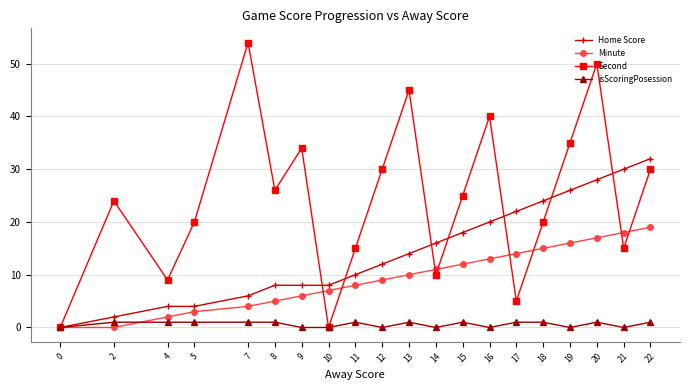

Is it true that Minute equals 14 at 12?

False